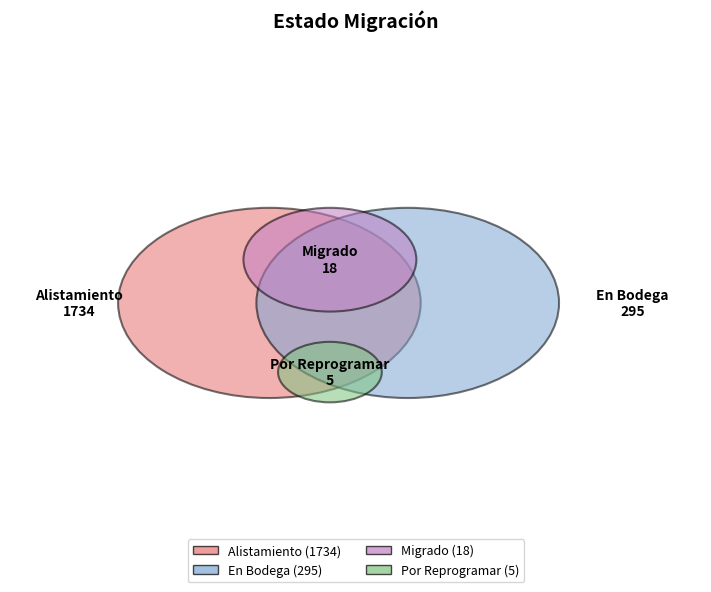

Which category has the biggest portion of the pie?

Alistamiento